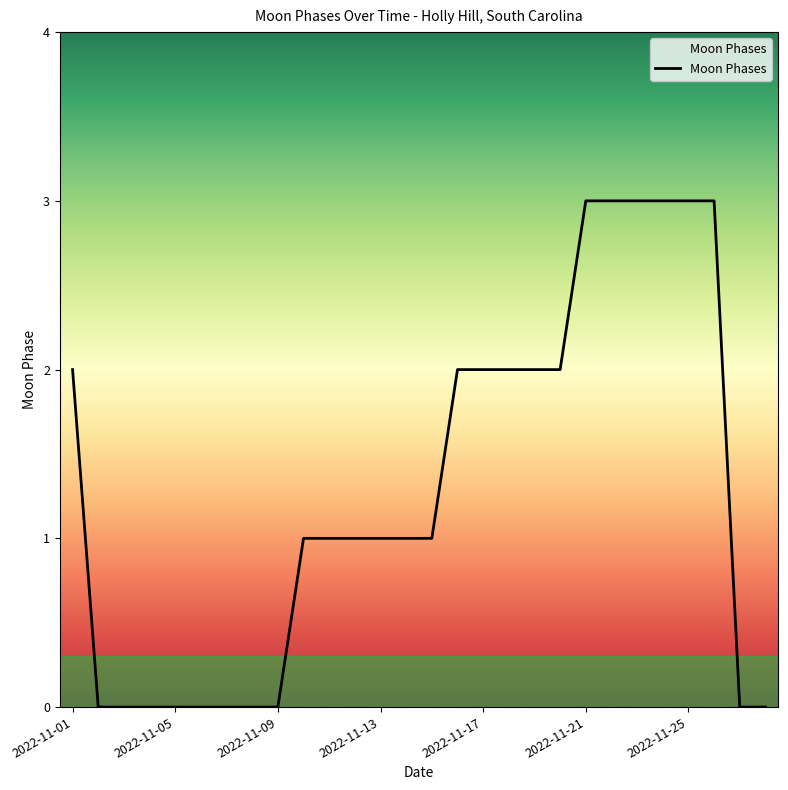

What is the difference between the maximum and minimum values?

3